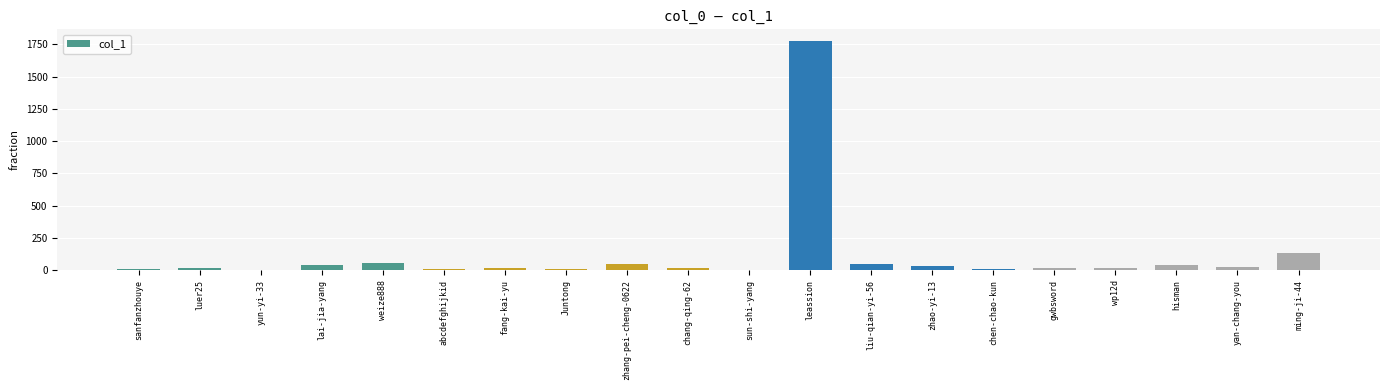

The value at liu-qian-yi-56 is 48. True or false?

True